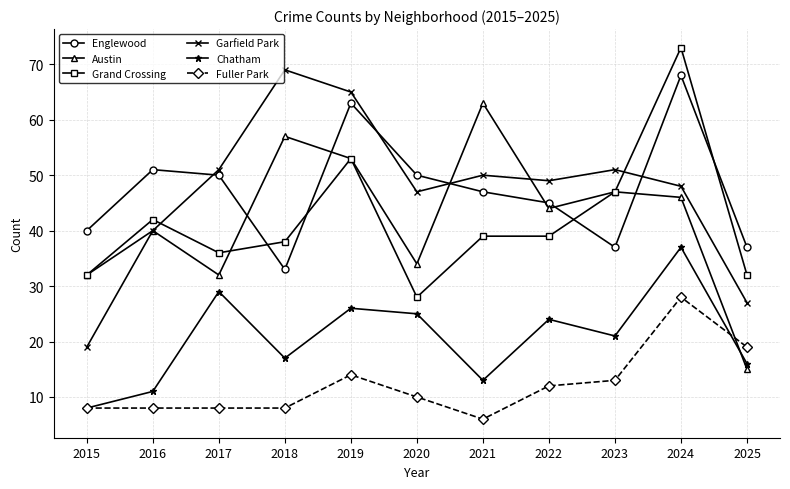

True or false: Grand Crossing and Garfield Park cross at least once.

True